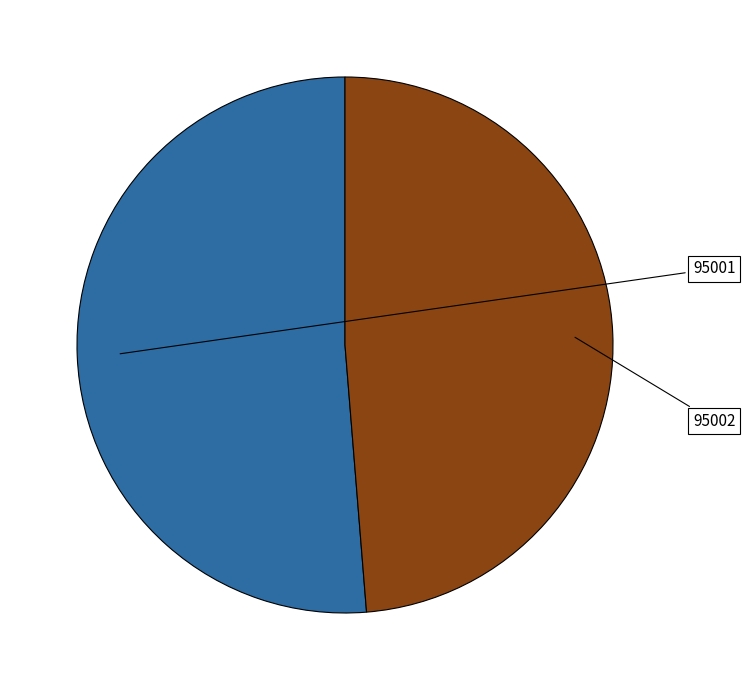

Is there any slice that represents more than half of the pie?

Yes